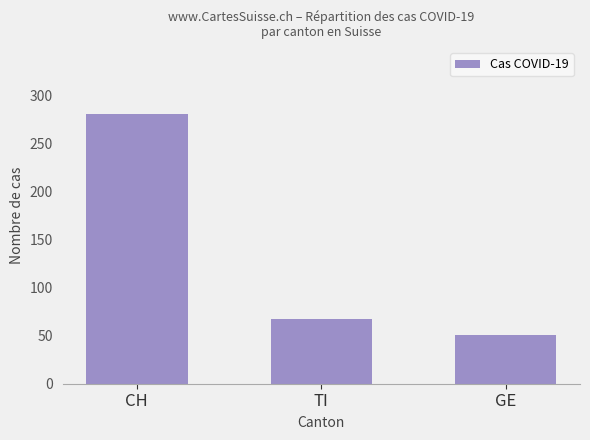

Approximately how many times larger is the value at GE compared to TI?

0.8